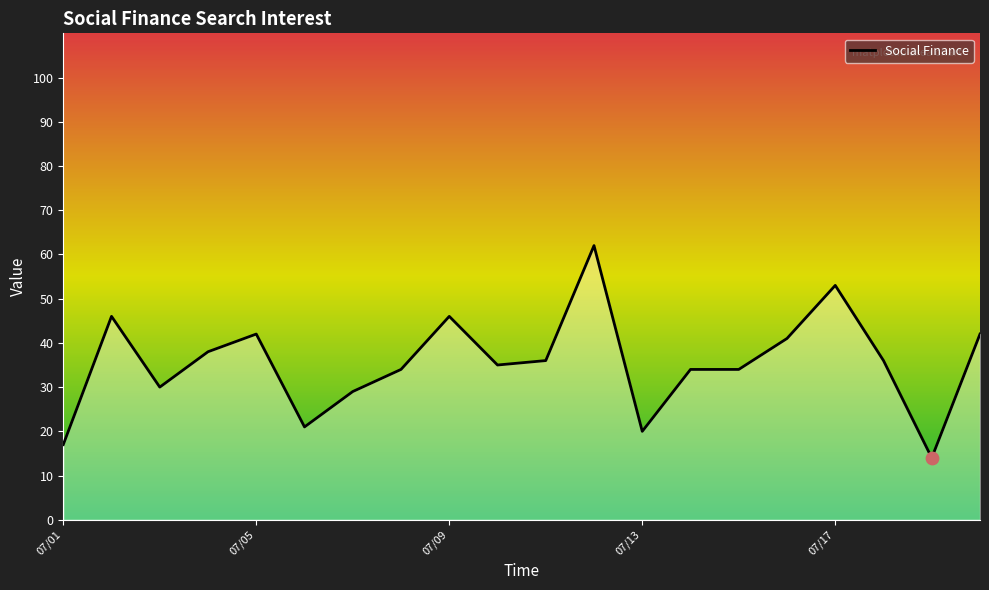

What is the greatest value displayed?

62